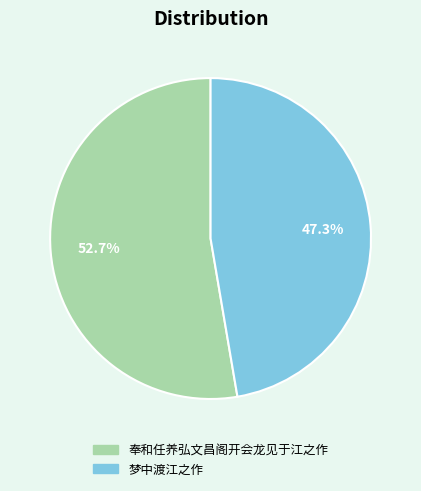

Which category has the biggest portion of the pie?

奉和任养弘文昌阁开会龙见于江之作